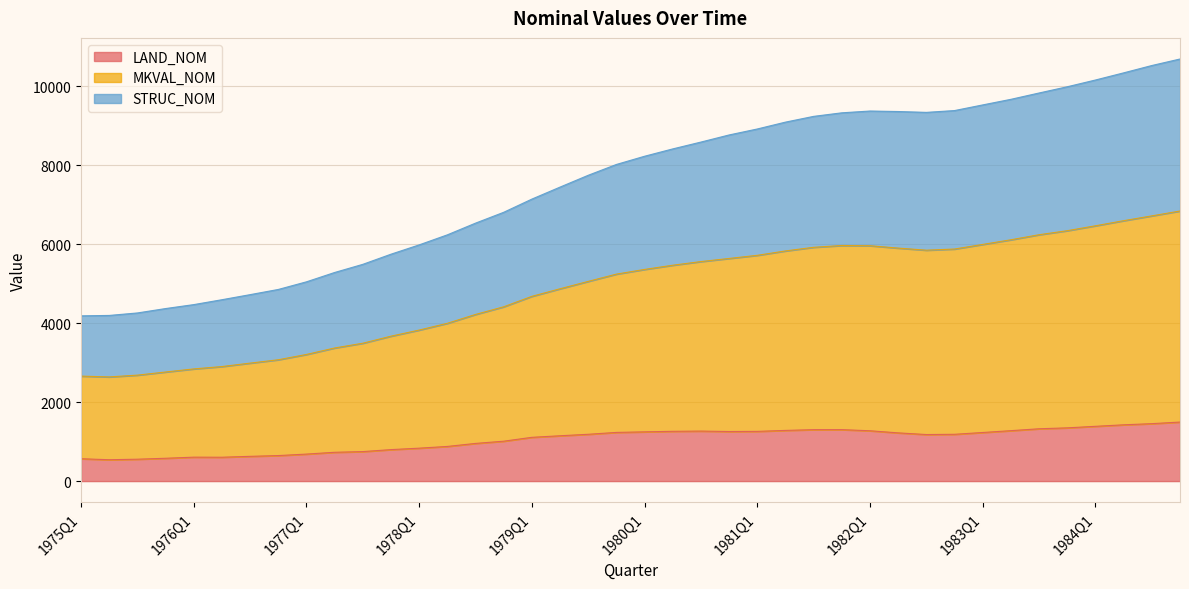

What is the difference between the maximum and minimum values in the LAND_NOM series?

954.1